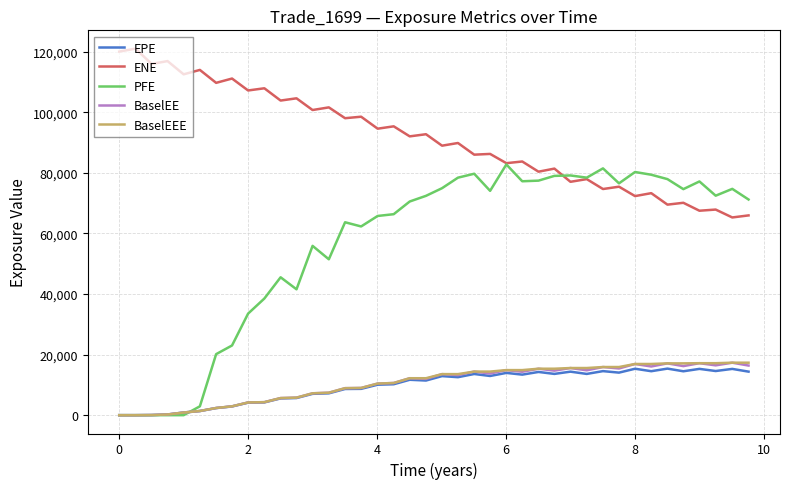

In EPE, how many points are higher than both neighbors (excluding endpoints)?

11